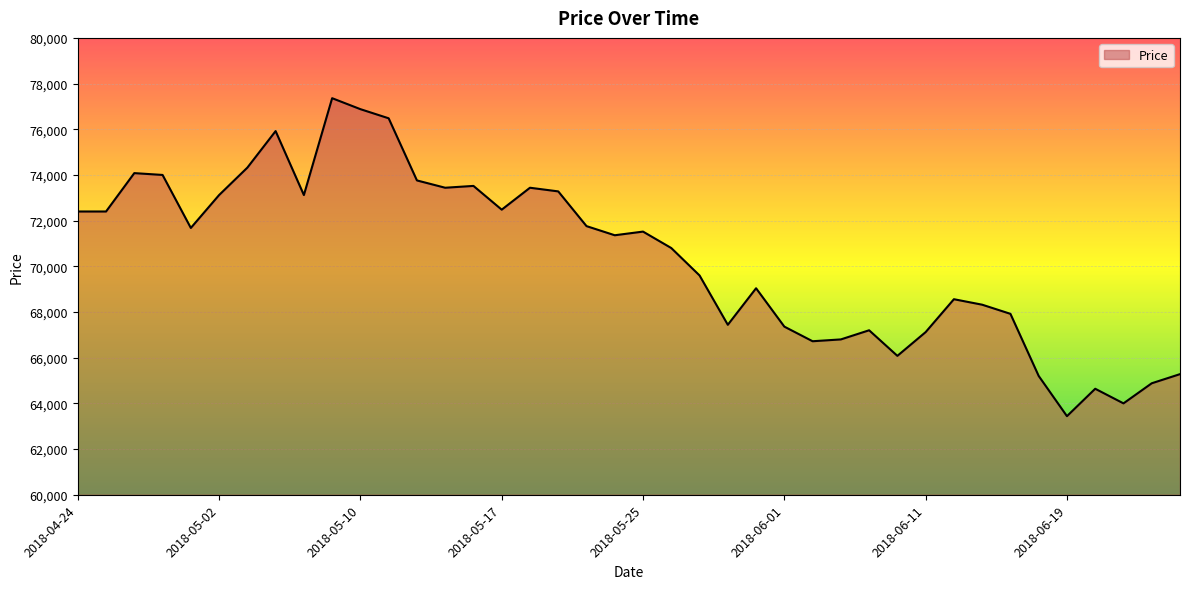

What is the minimum value shown in the chart?

63440